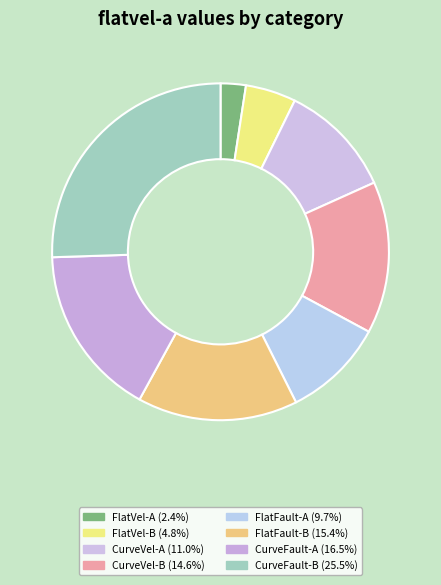

To the nearest percent, what is the average slice percentage?

12%